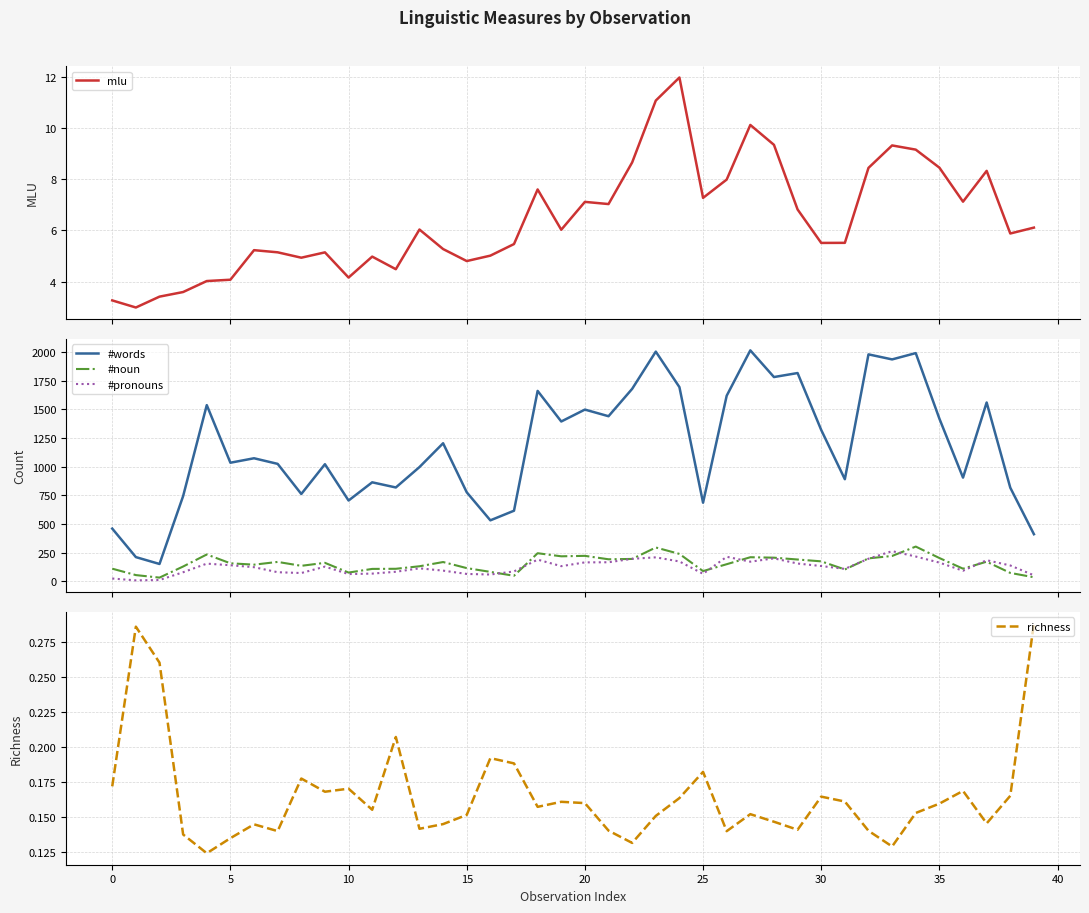

At which label is #noun closest to 167?

14